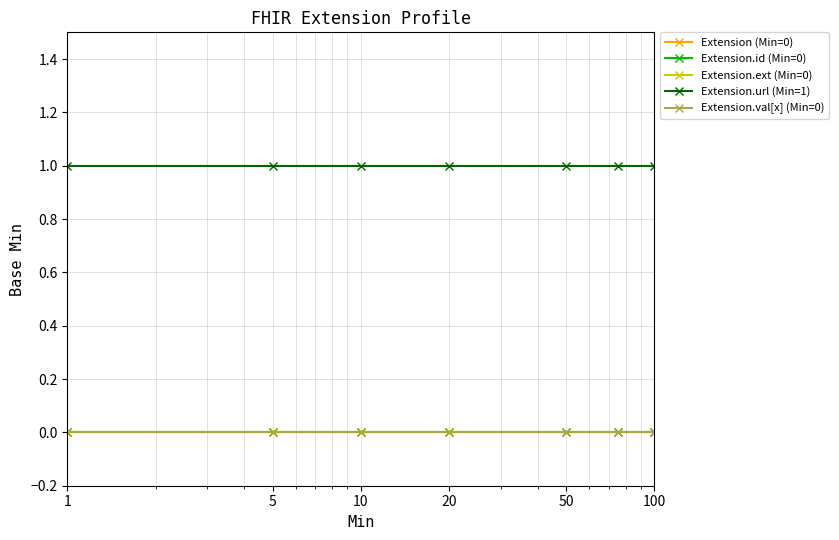

Does the chart have visible grid lines?

Yes